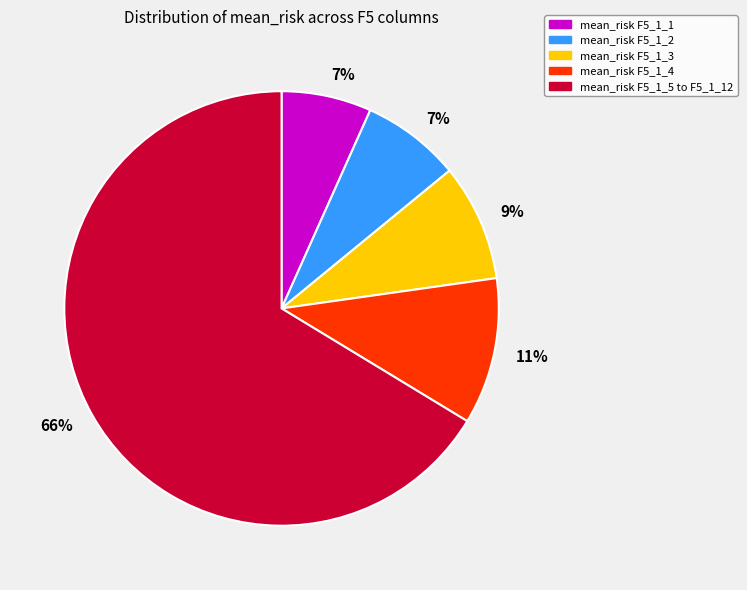

Which has a higher value, mean_risk F5_1_1 or mean_risk F5_1_5 to F5_1_12?

mean_risk F5_1_5 to F5_1_12